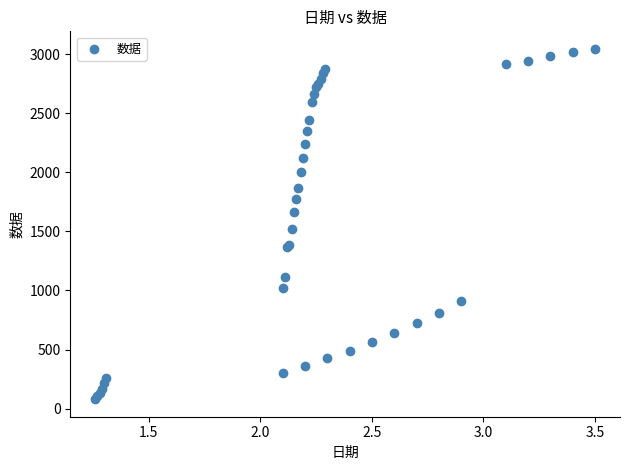

What Y value in the scatter plot is closest to 1562?

1524